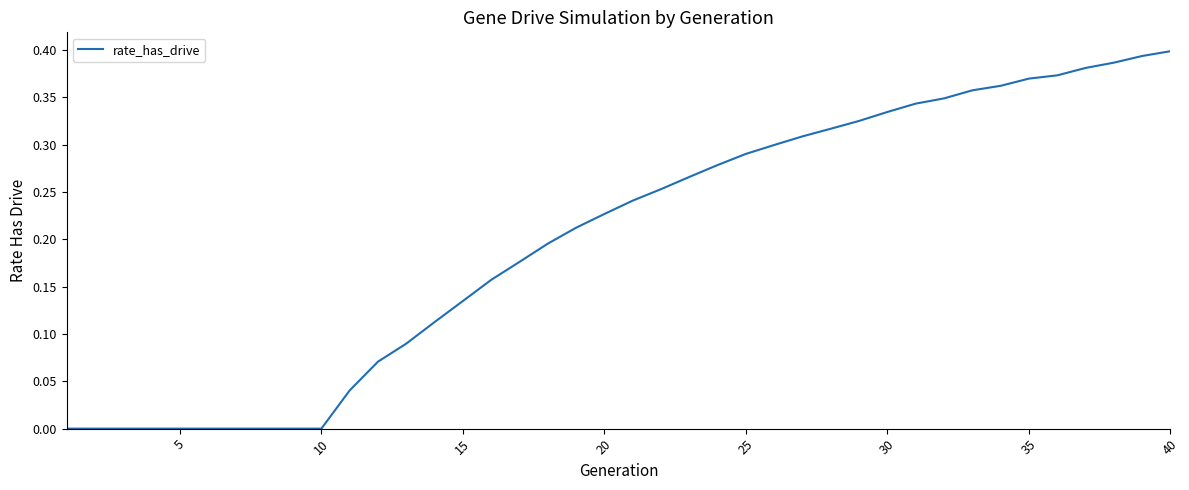

Does the chart display data point markers on the line(s)?

No